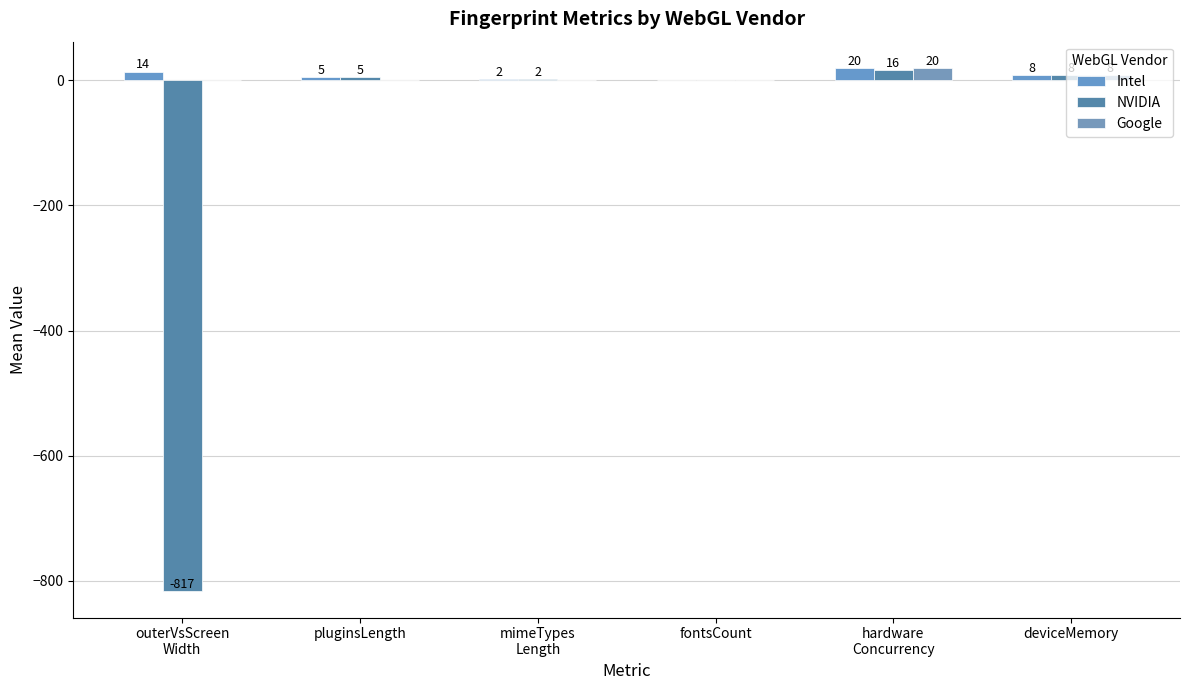

Are the bars horizontal?

No